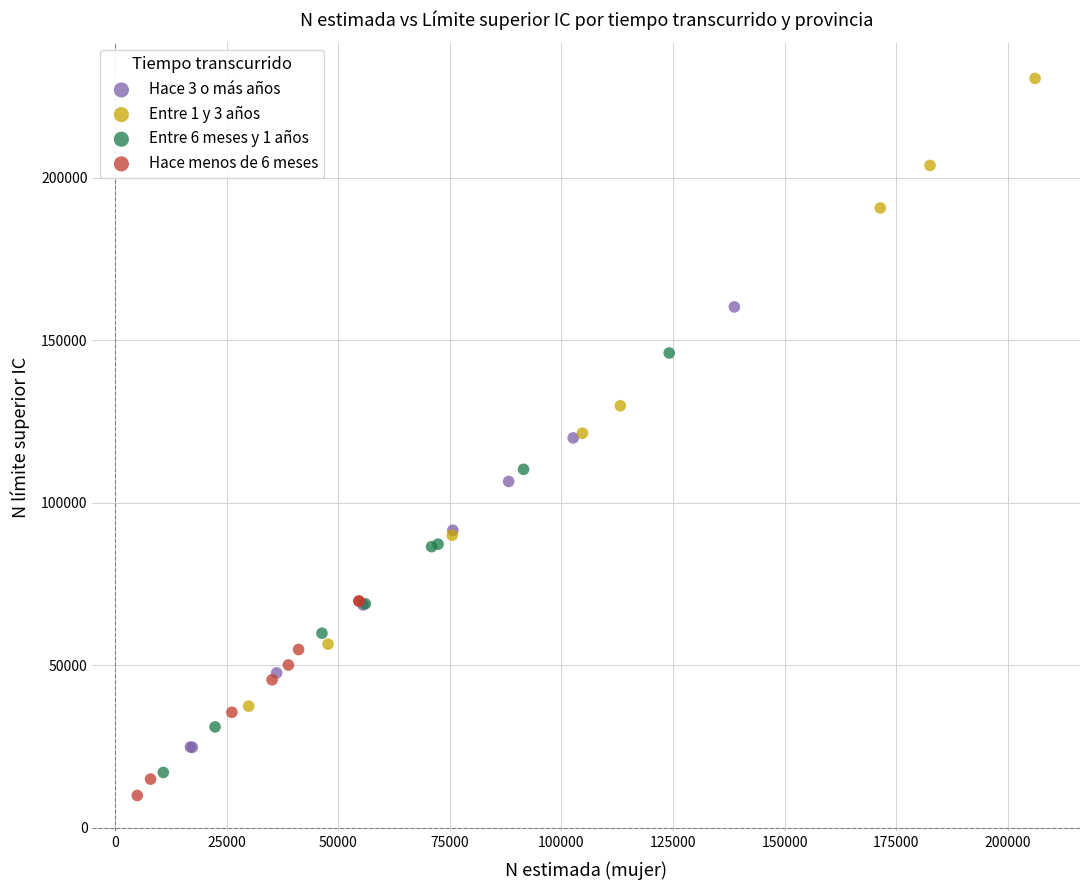

Which series has the largest Y range (max minus min)?

Entre 1 y 3 años